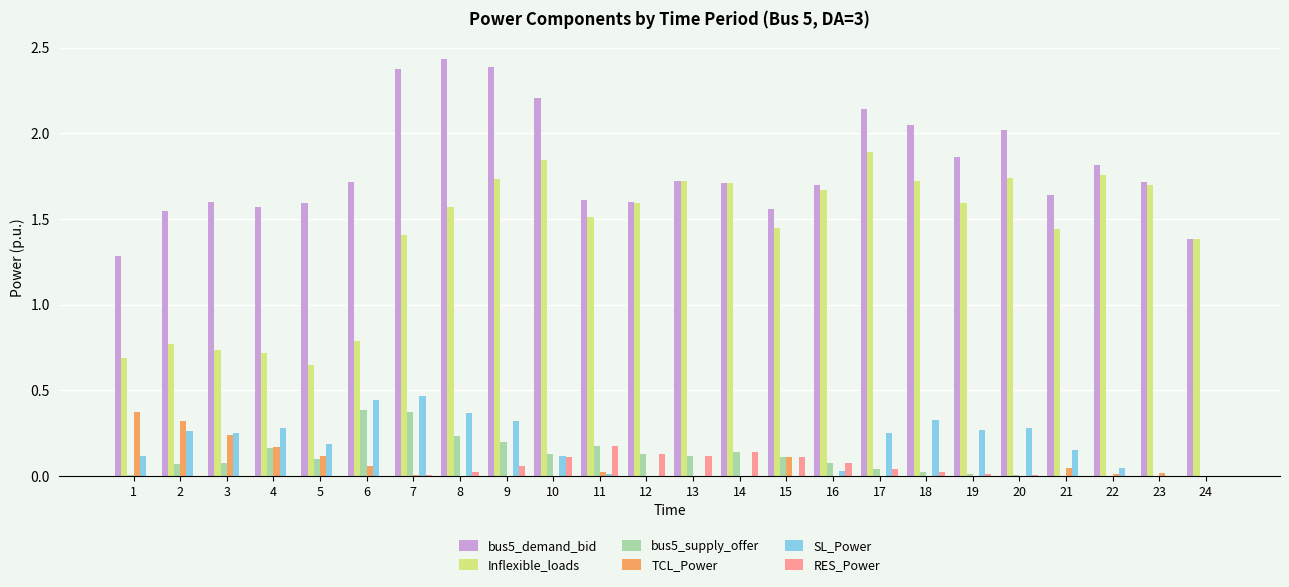

At which category does the chart reach its peak across all series?

8